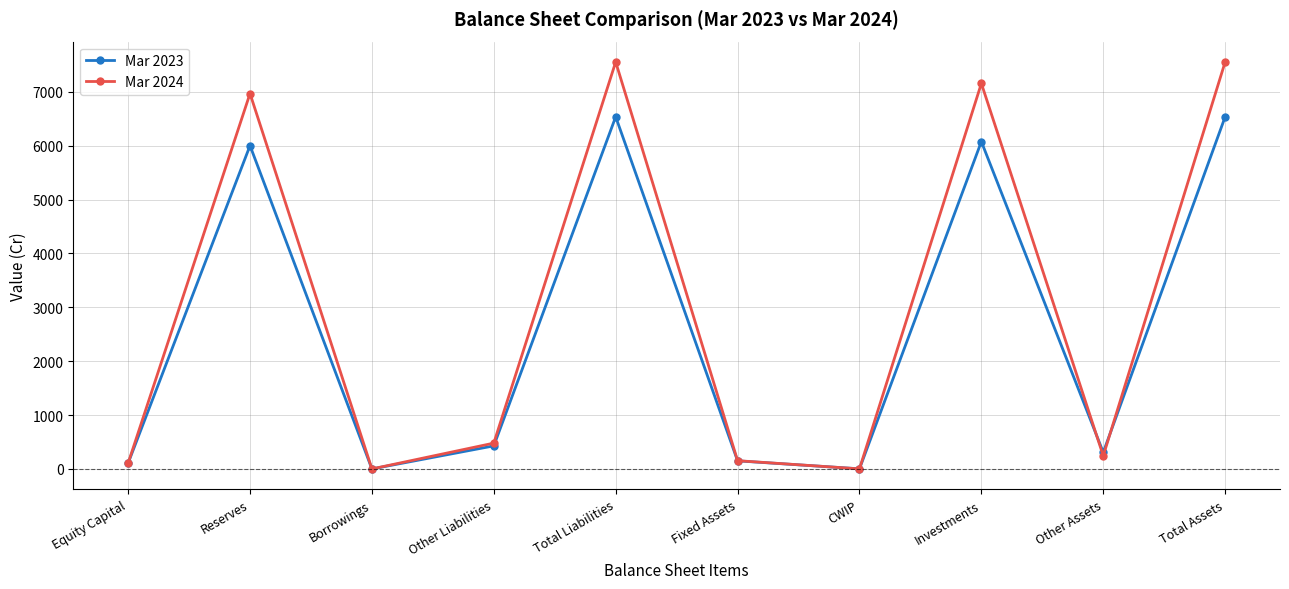

Where is Mar 2024 nearest to the value 3777?

Reserves